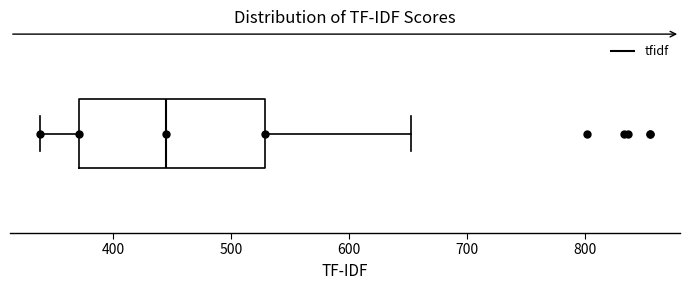

Where is the right edge of the box on the x-axis? The values are not printed on the chart, so give them approximately, as read against the axis.

530